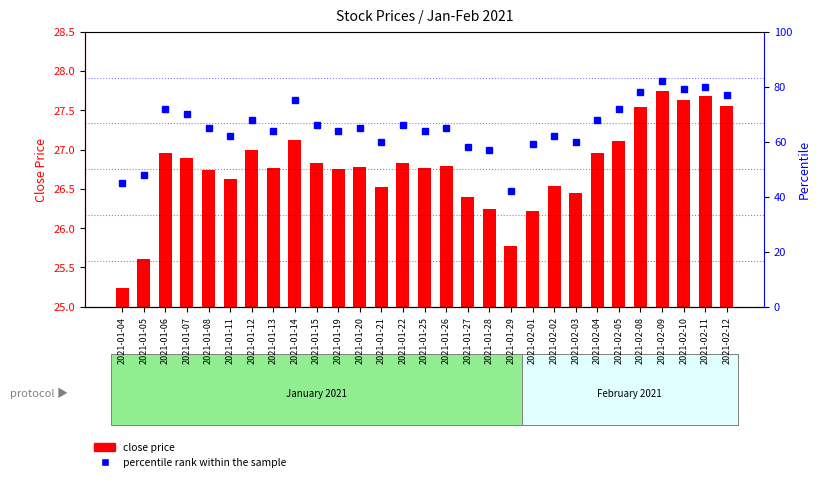

Is the value of close price at 2021-02-10 greater than the value of percentile rank within the sample at 2021-01-22?

No